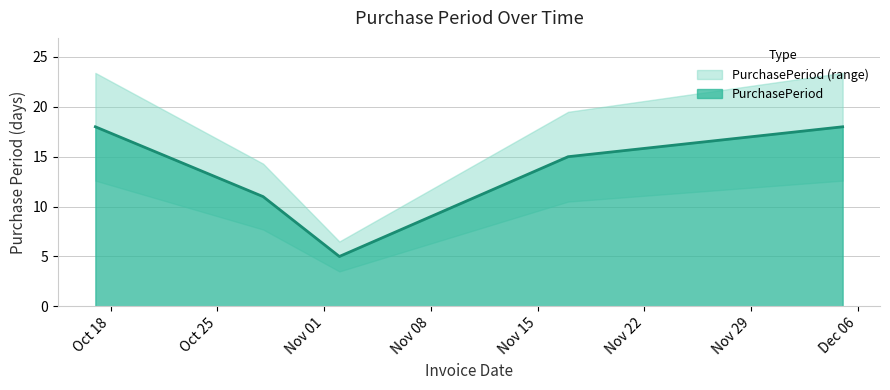

How many data points are less than 15?

2